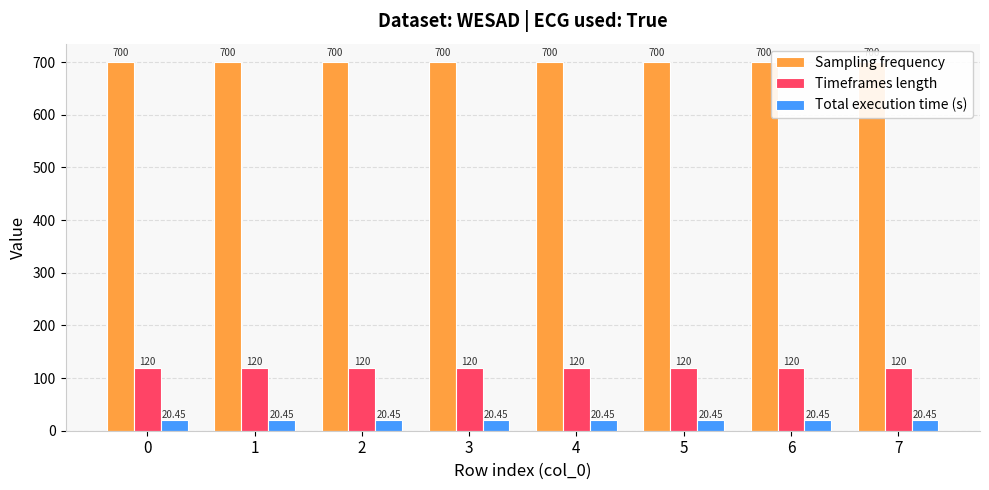

What are all the series names shown in the legend?

Sampling frequency, Timeframes length, Total execution time (s)